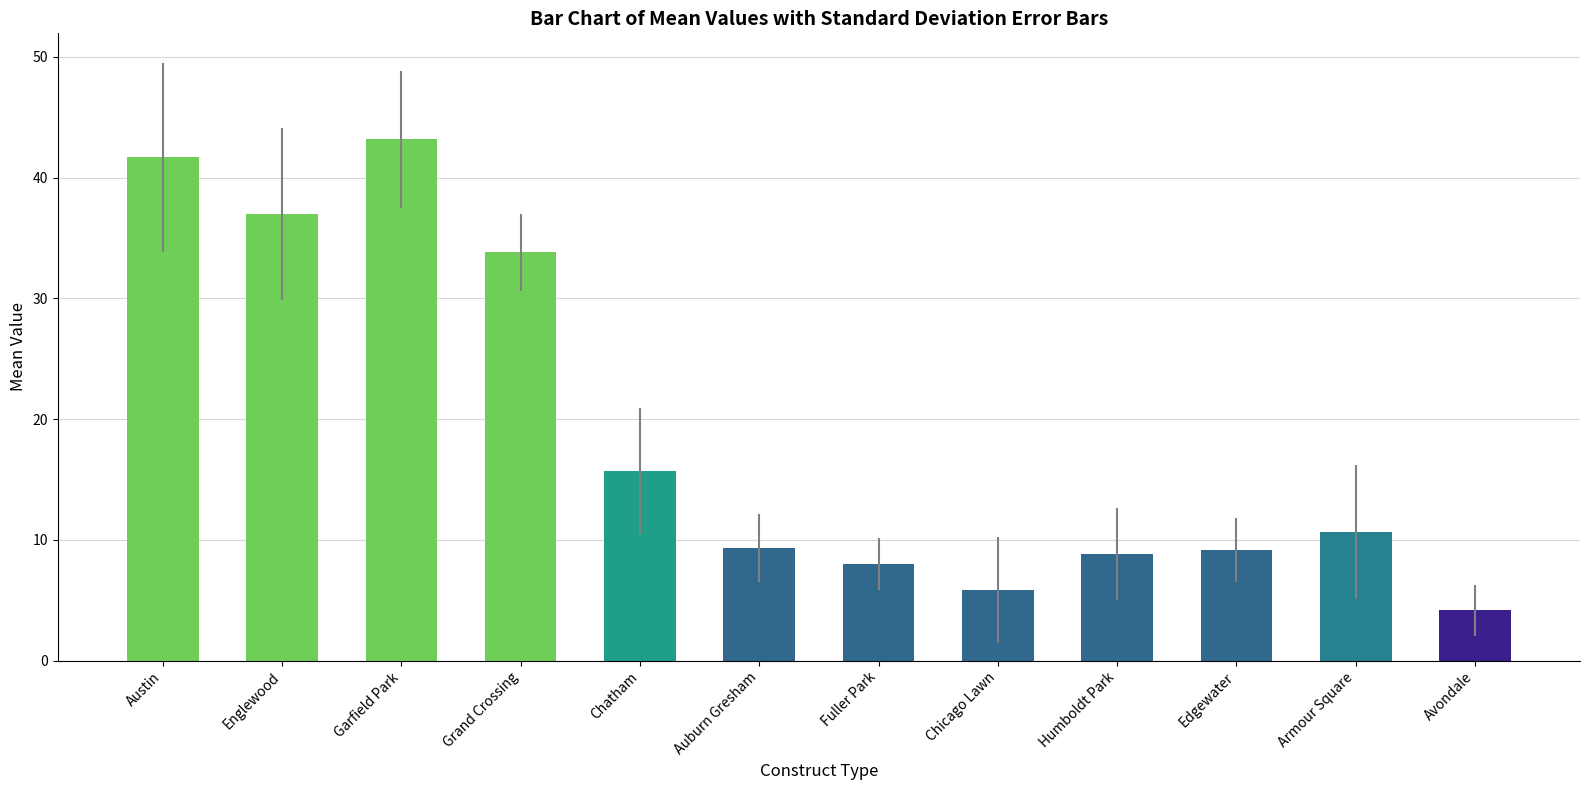

How many values are below 10?

6